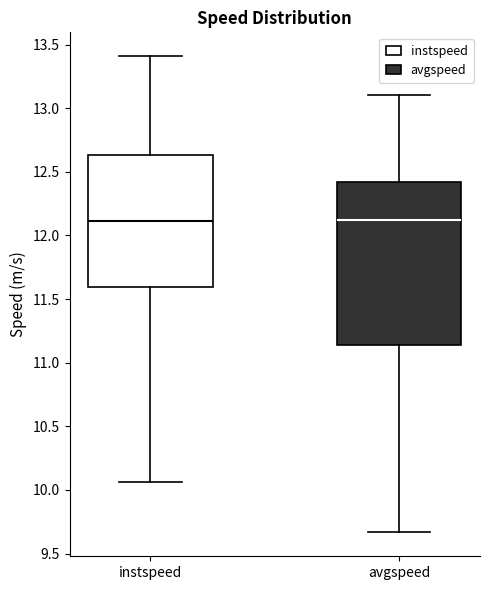

Where does the lower whisker of the box for avgspeed end on the y-axis? The values are not printed on the chart, so give them approximately, as read against the axis.

9.65